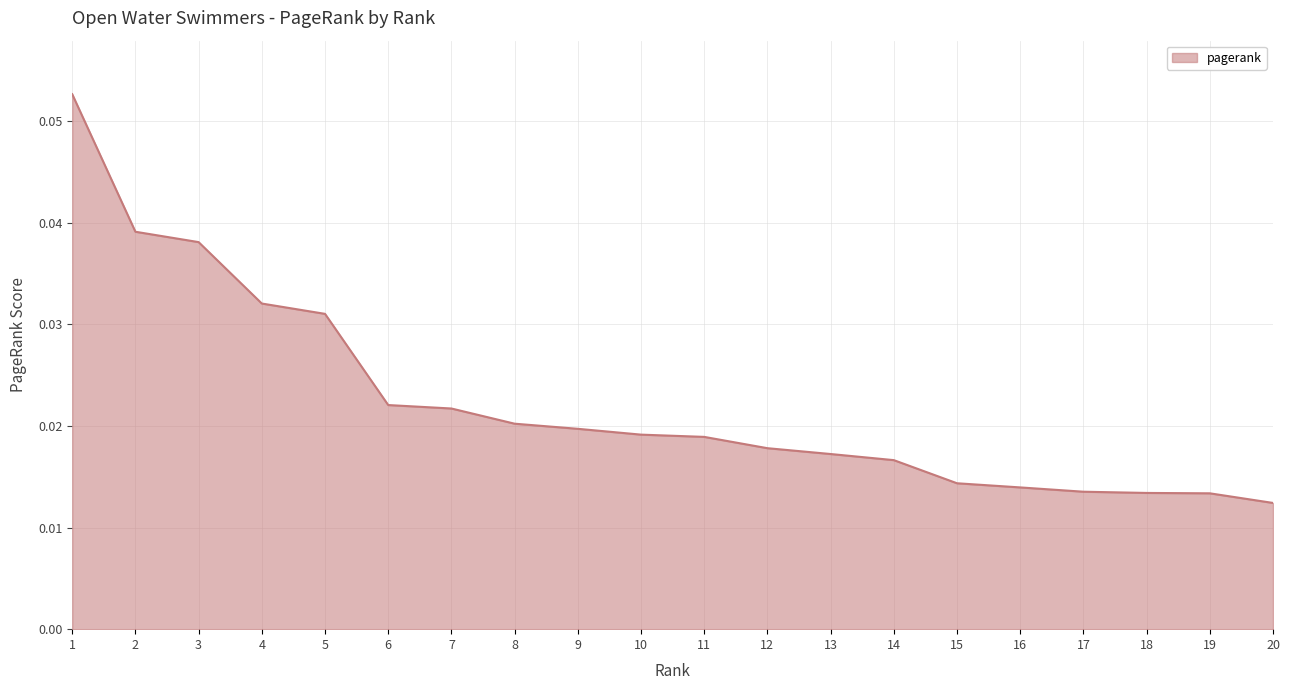

Between 11 and 13, which is larger?

11